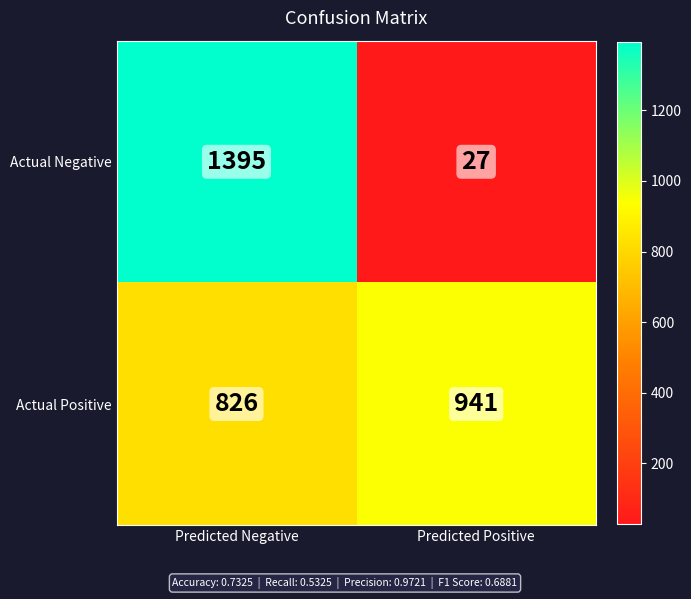

Count the number of data series in this chart.

2